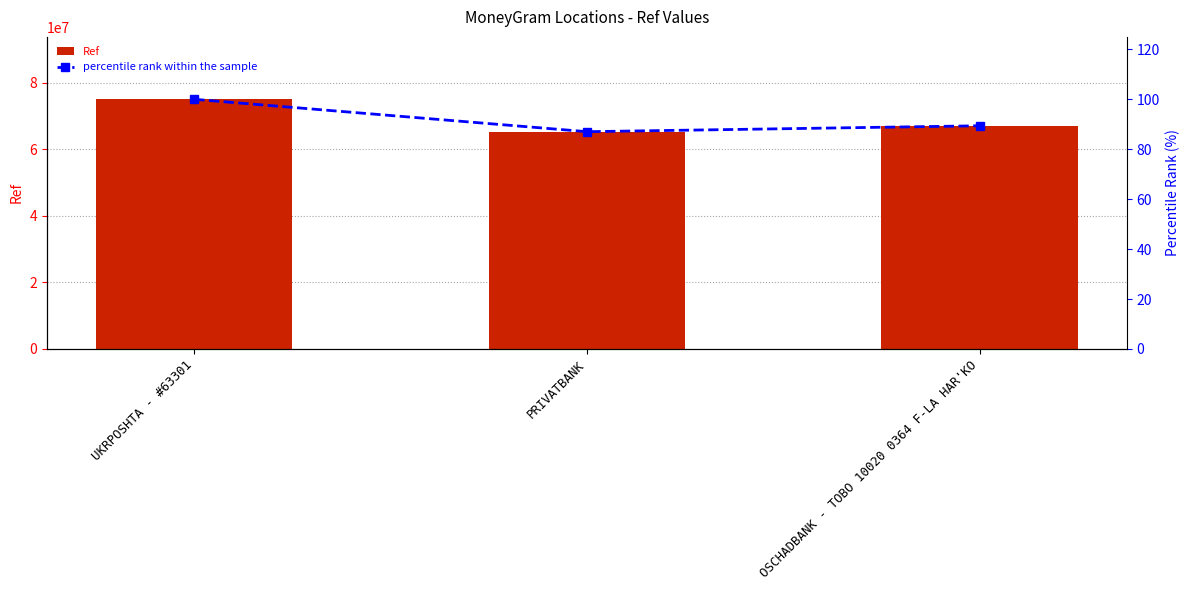

Where is Ref nearest to the value 70132951?

OSCHADBANK - TOBO 10020 0364 F-LA HAR'KO